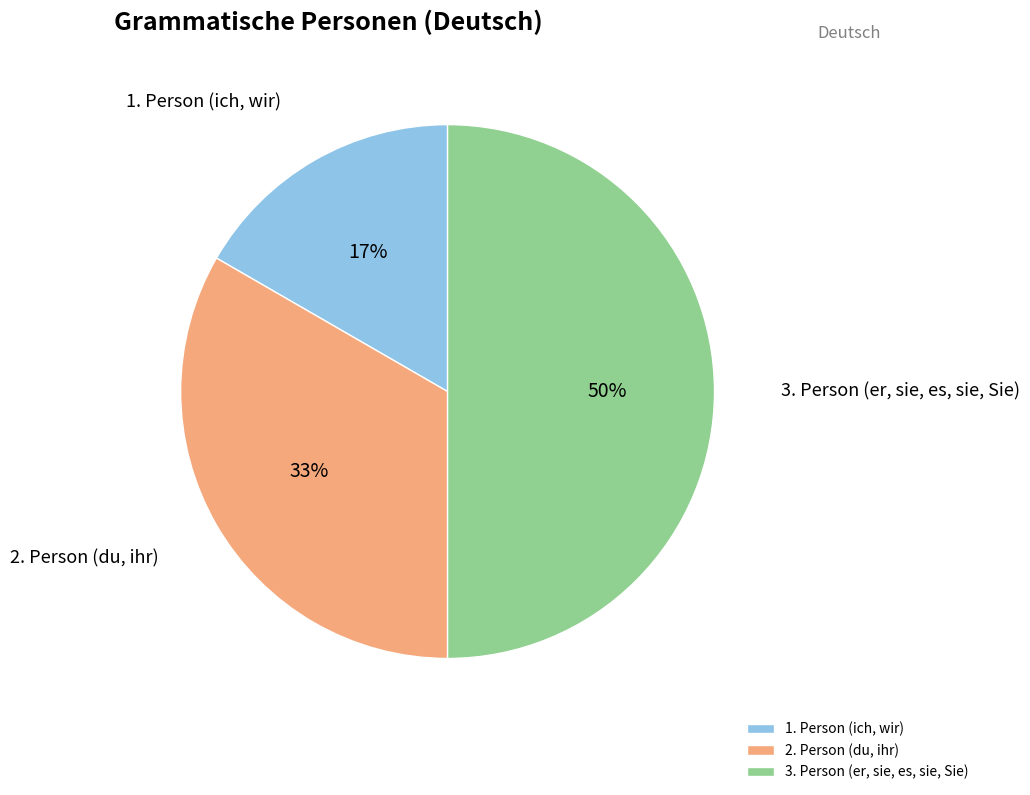

Which category has the smallest portion of the pie?

1. Person (ich, wir)